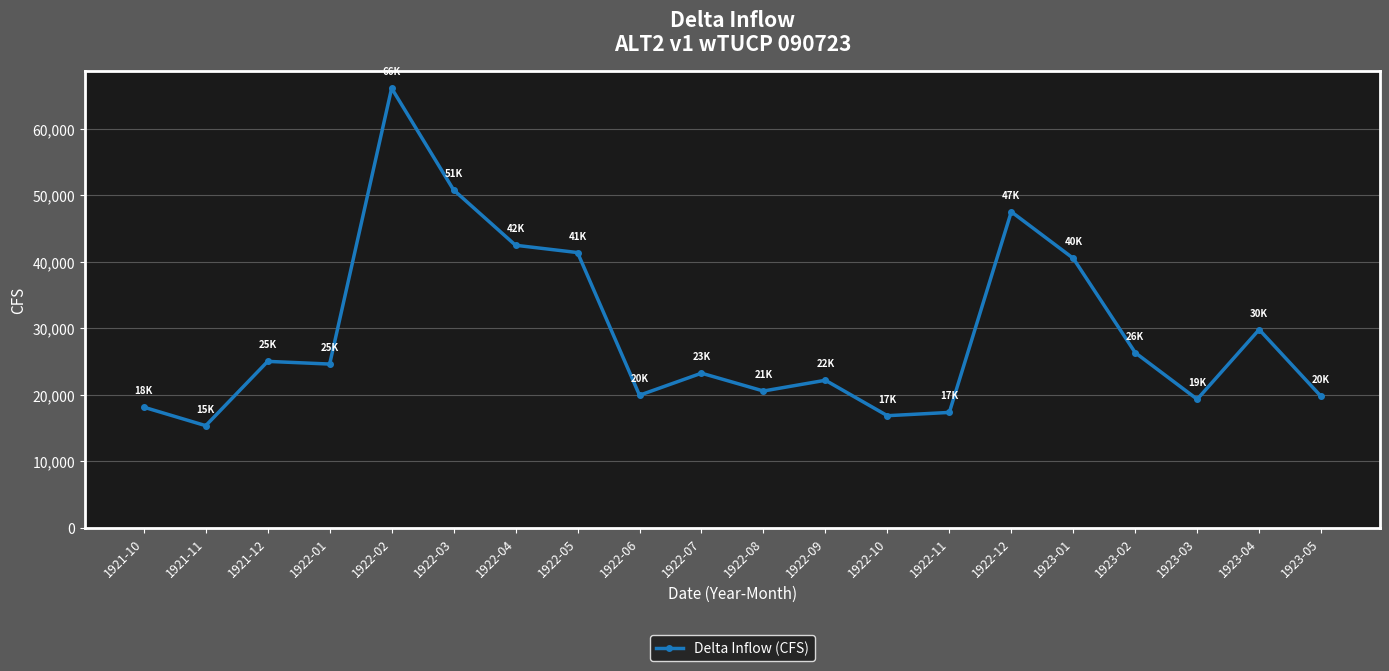

Count the number of data series in this chart.

1